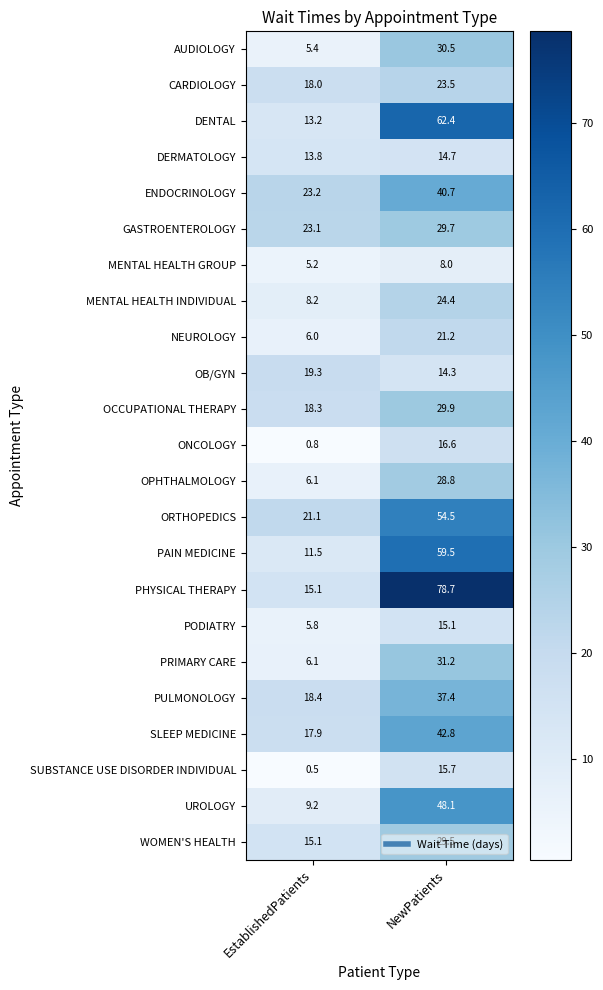

What is the difference between the AUDIOLOGY values at EstablishedPatients and NewPatients?

25.1